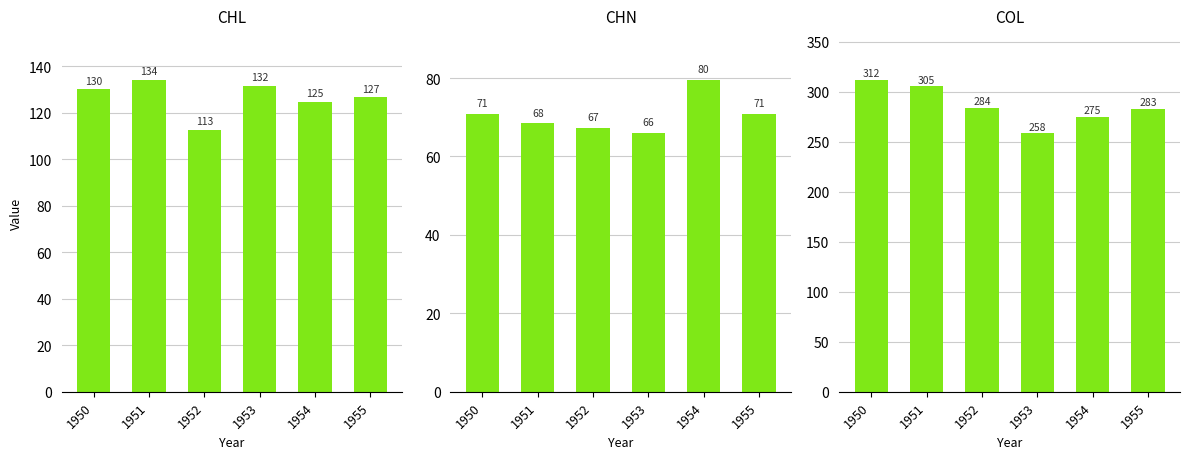

At which category is the sum across all series the highest?

1950